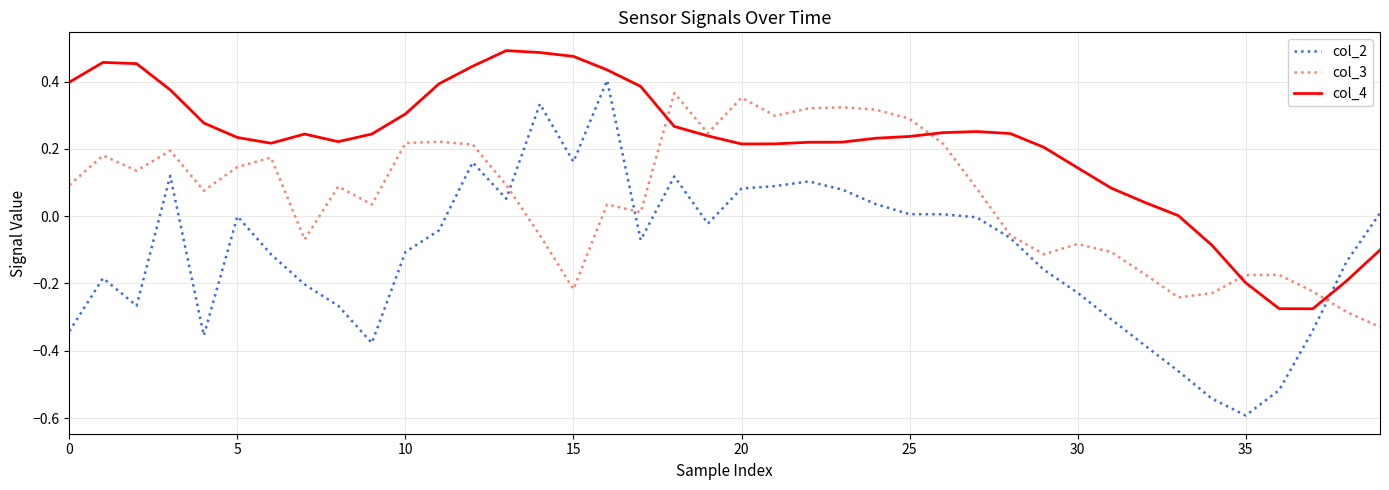

Which series has the largest total across all categories?

col_4